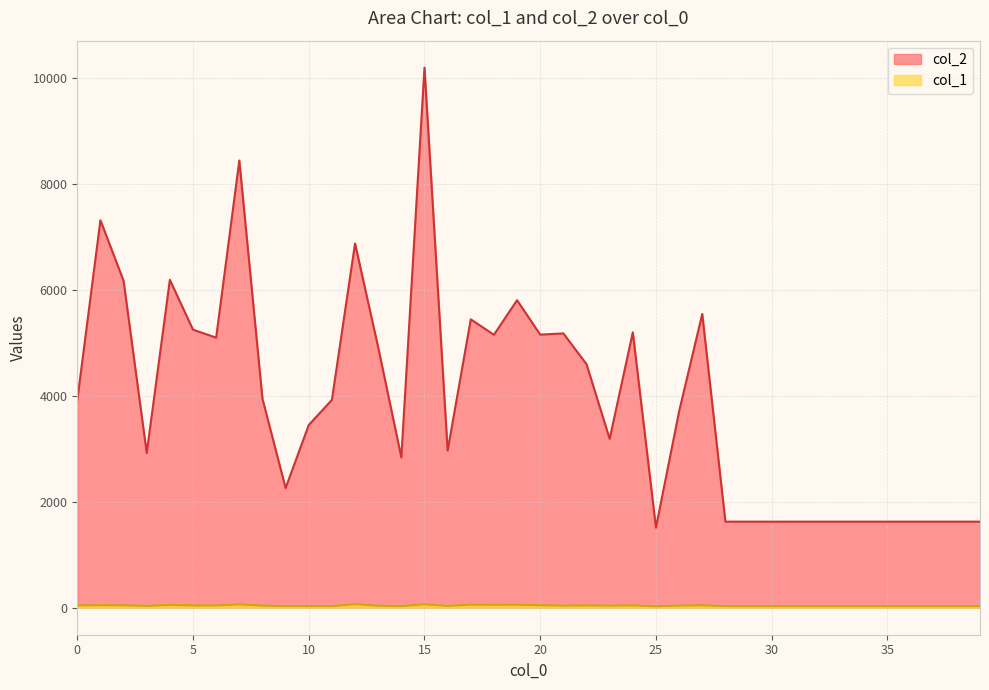

In col_1, how many points are lower than both neighbors (excluding endpoints)?

9